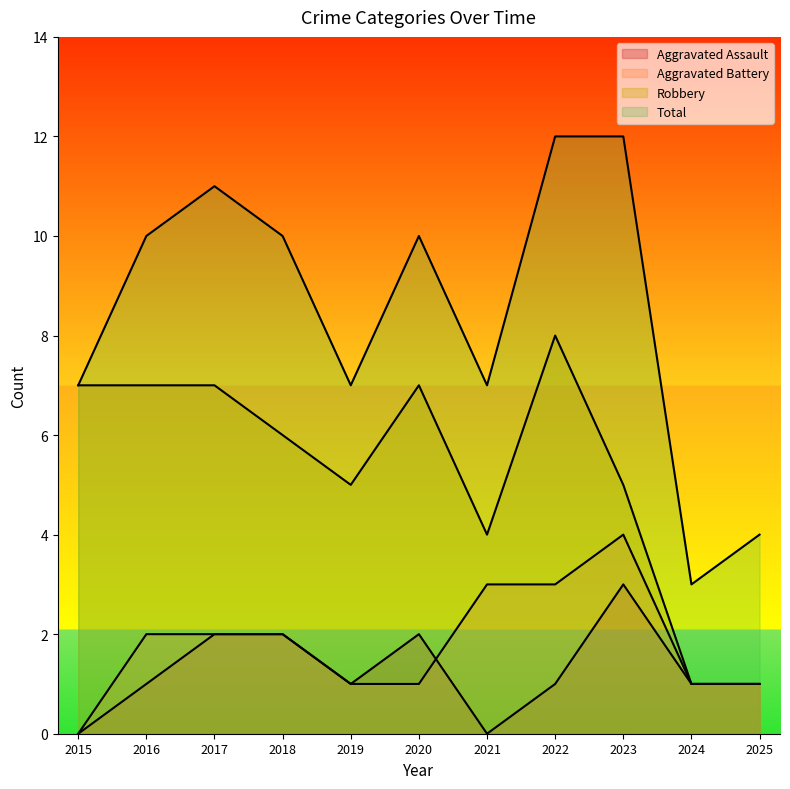

Reading right to left, extract all data points from this chart.

Aggravated Assault: 2025=1	2024=1	2023=3	2022=1	2021=0	2020=2	2019=1	2018=2	2017=2	2016=1	2015=0
Aggravated Battery: 2025=1	2024=1	2023=4	2022=3	2021=3	2020=1	2019=1	2018=2	2017=2	2016=2	2015=0
Robbery: 2025=1	2024=1	2023=5	2022=8	2021=4	2020=7	2019=5	2018=6	2017=7	2016=7	2015=7
Total: 2025=4	2024=3	2023=12	2022=12	2021=7	2020=10	2019=7	2018=10	2017=11	2016=10	2015=7